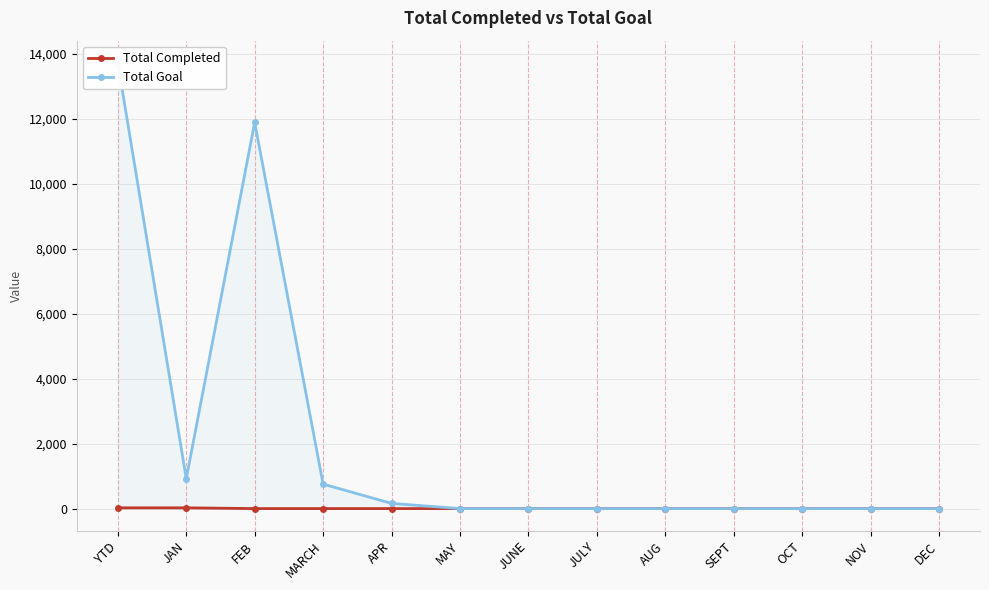

True or false: Total Goal and Total Completed intersect in this chart.

False